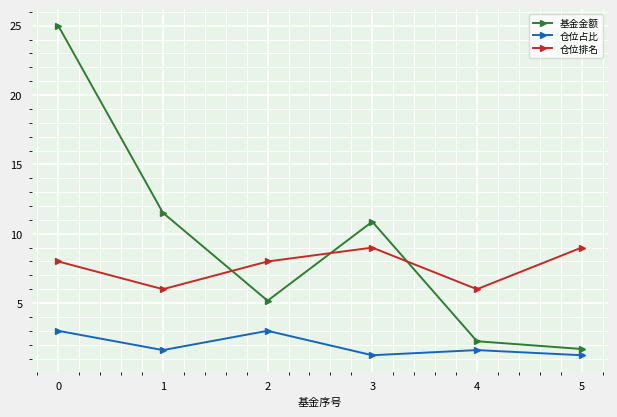

What is the difference between the maximum and minimum values in the 仓位排名 series?

3.0